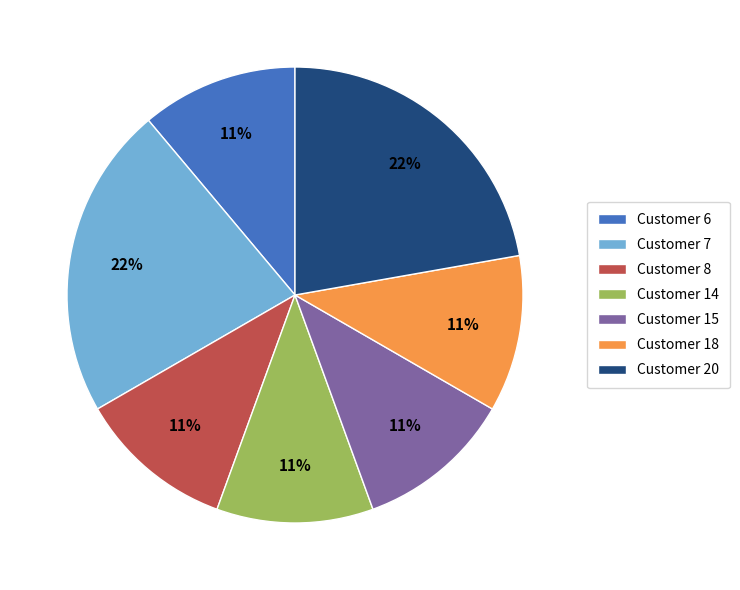

Count the number of slices in the pie.

7